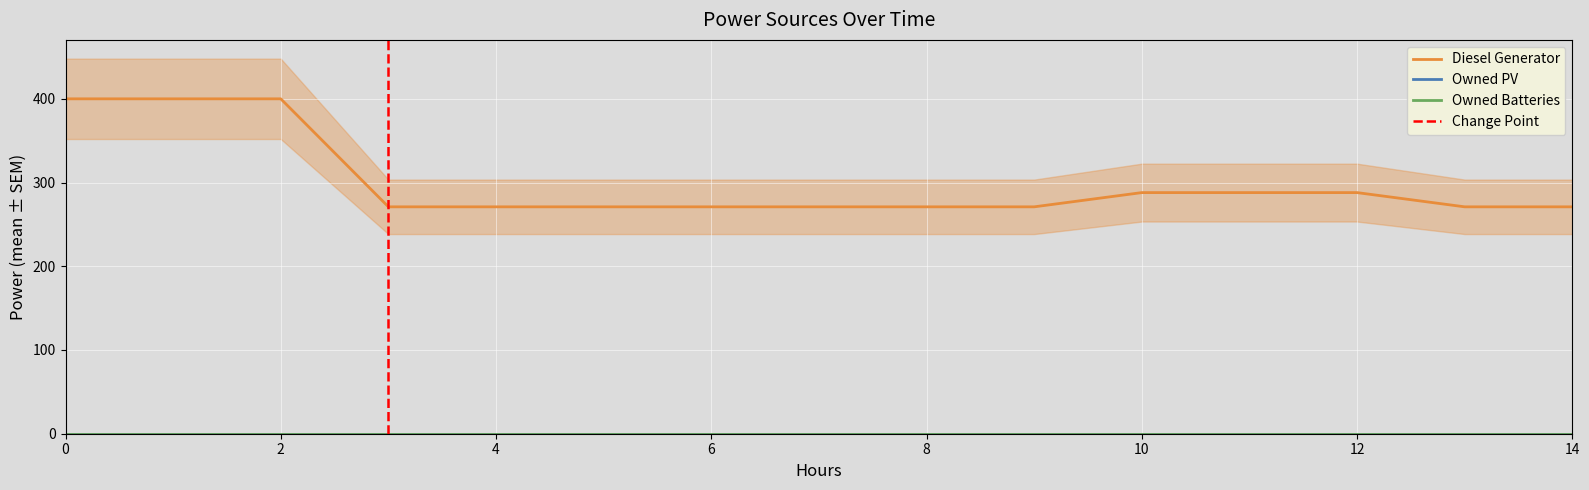

How many lines are shown in the chart?

3